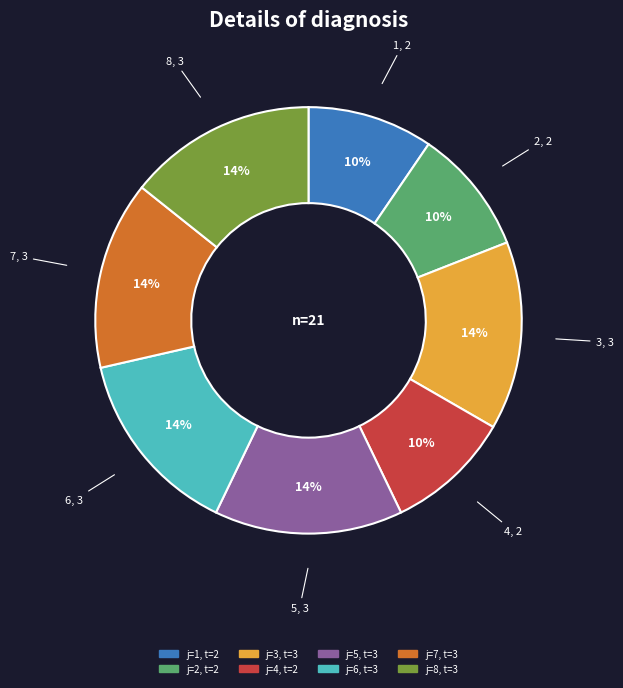

Is there a majority slice in this chart?

No